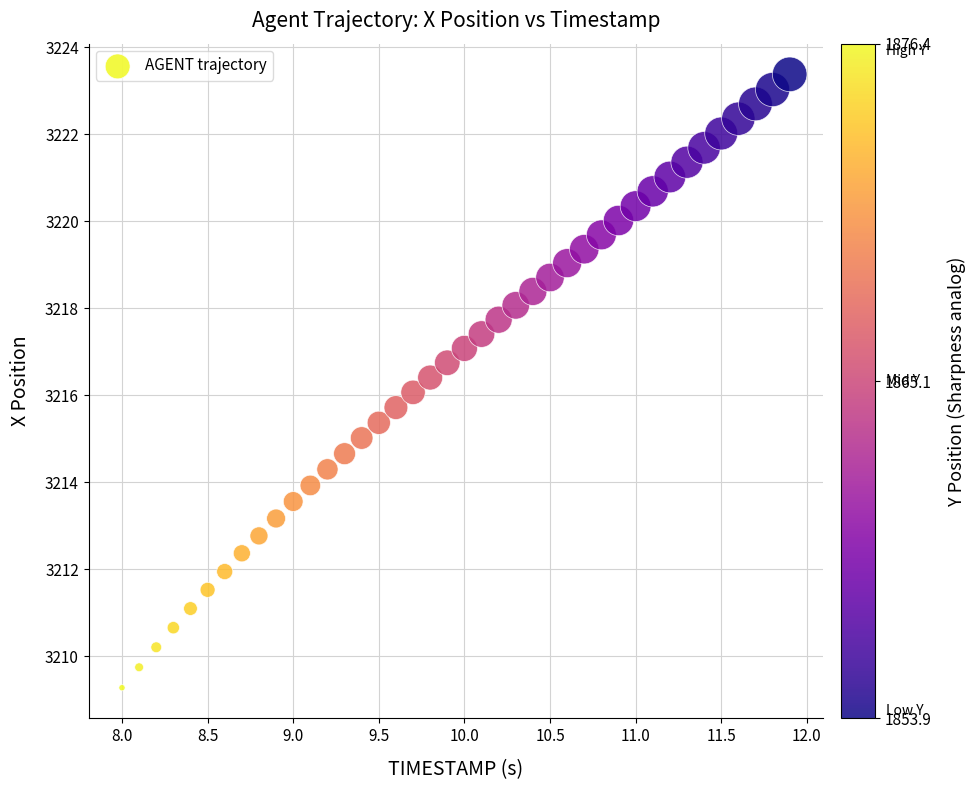

What is the range of Y values (max minus min)?

14.1